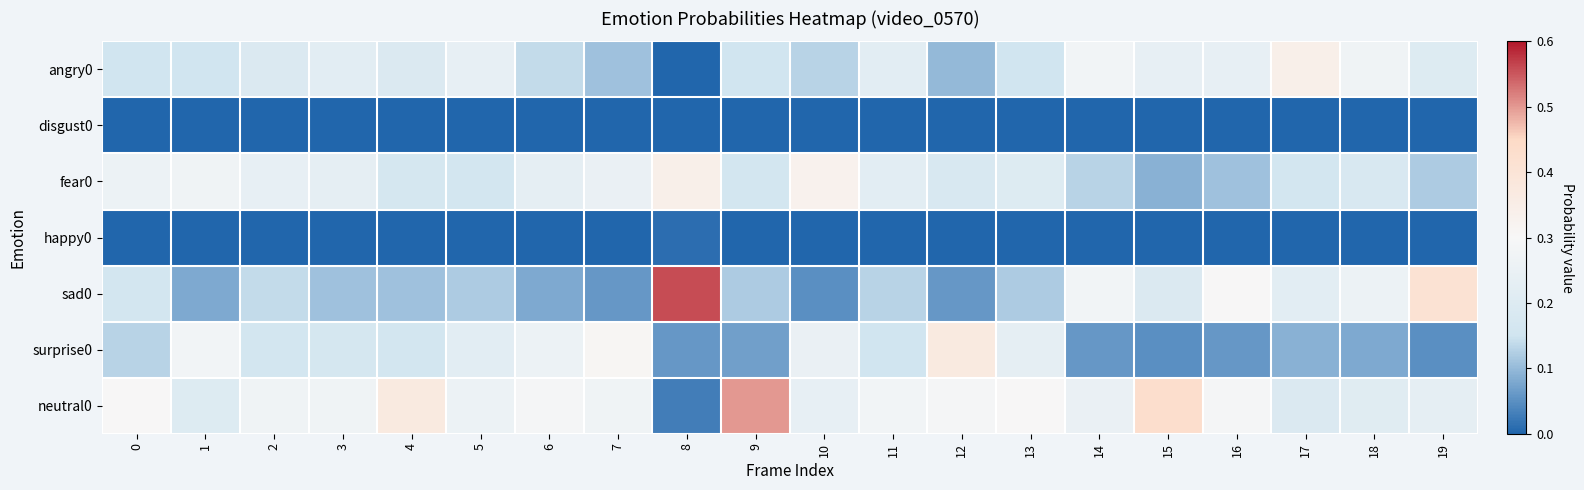

Rank the series by their maximum value, from highest to lowest.

sad0, neutral0, surprise0, angry0, fear0, happy0, disgust0